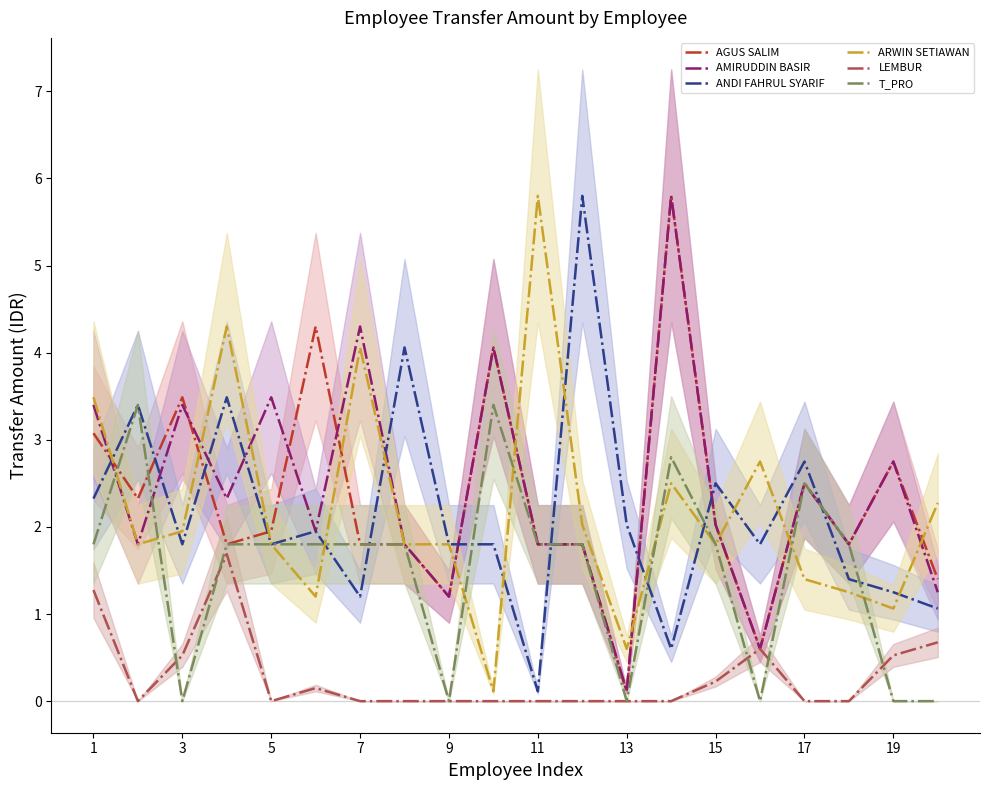

What value does the ARWIN SETIAWAN series have at 11?

5.8